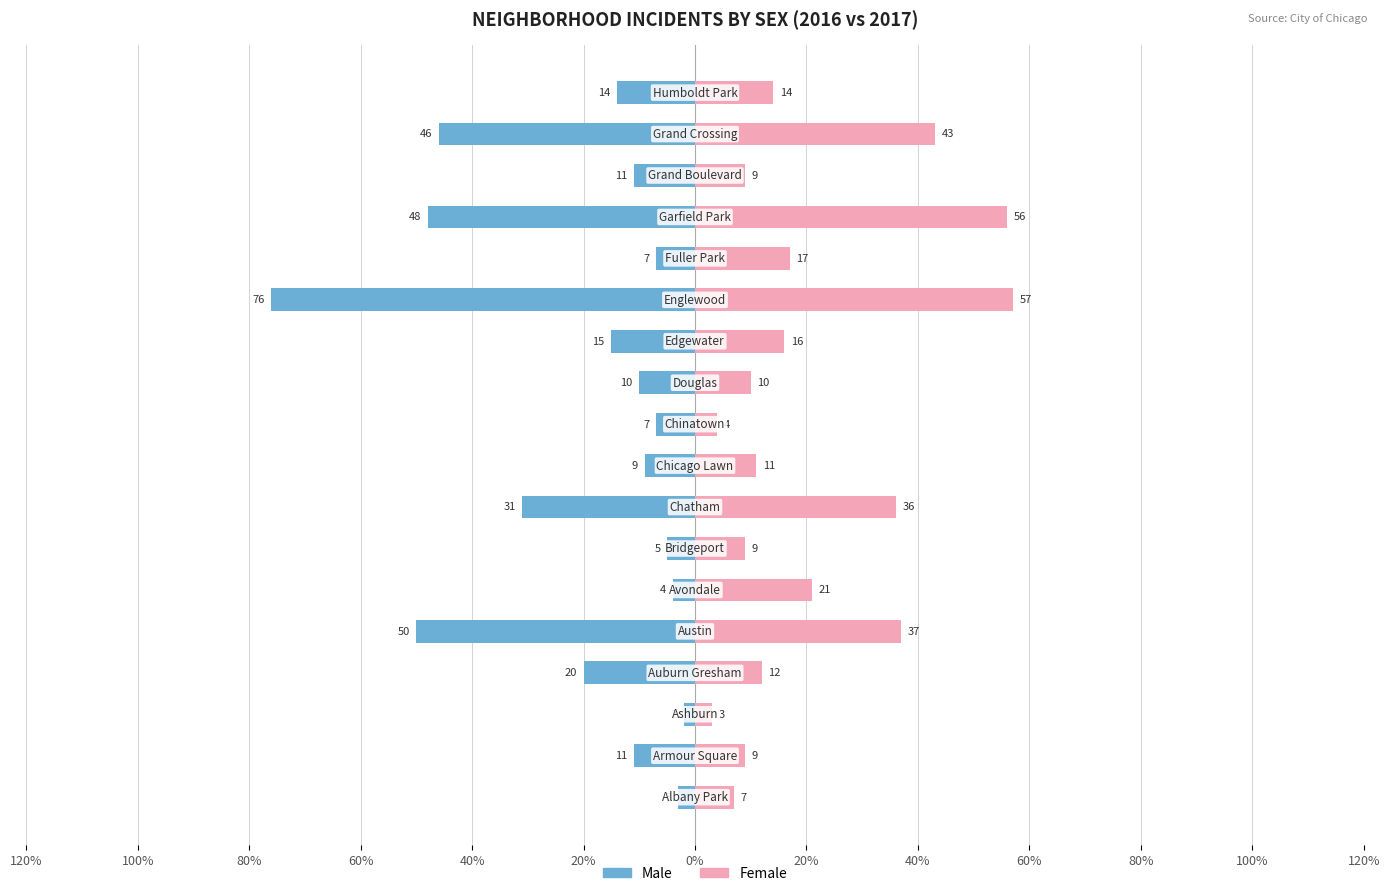

Is it true that Male equals -3 at 0%?

False